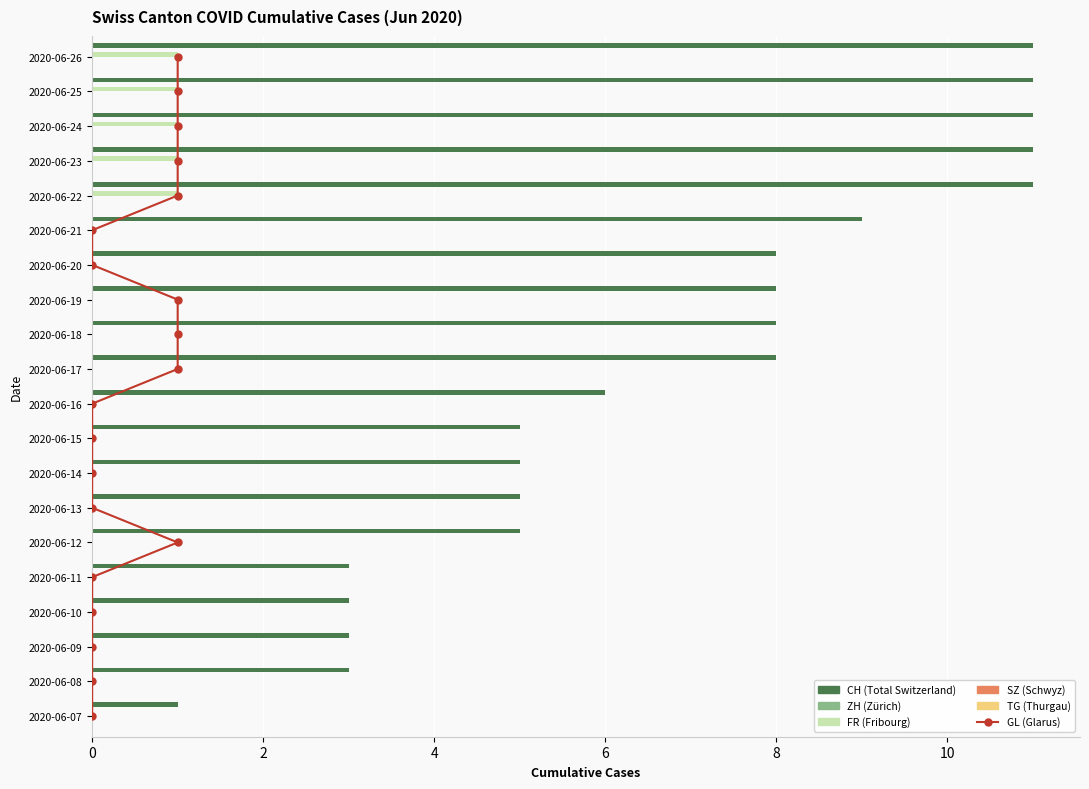

What are all the series names shown in the legend?

GL, CH, ZH, FR, SZ, TG